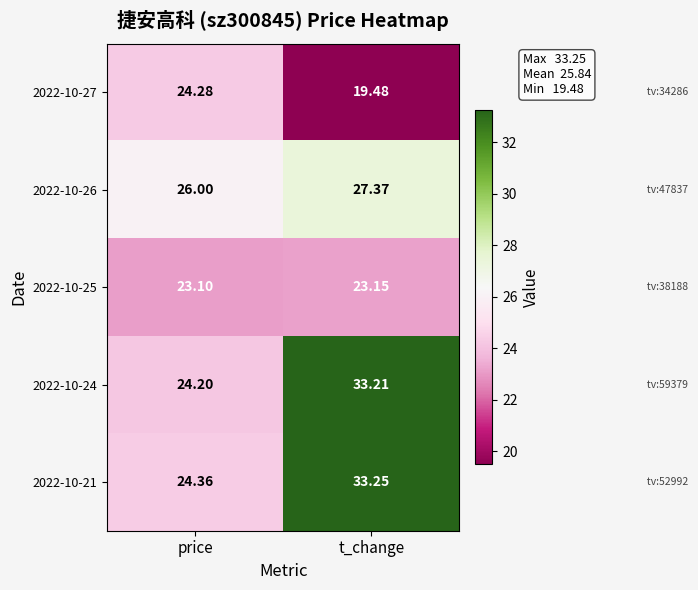

What is the difference between the highest and lowest values at price?

2.9